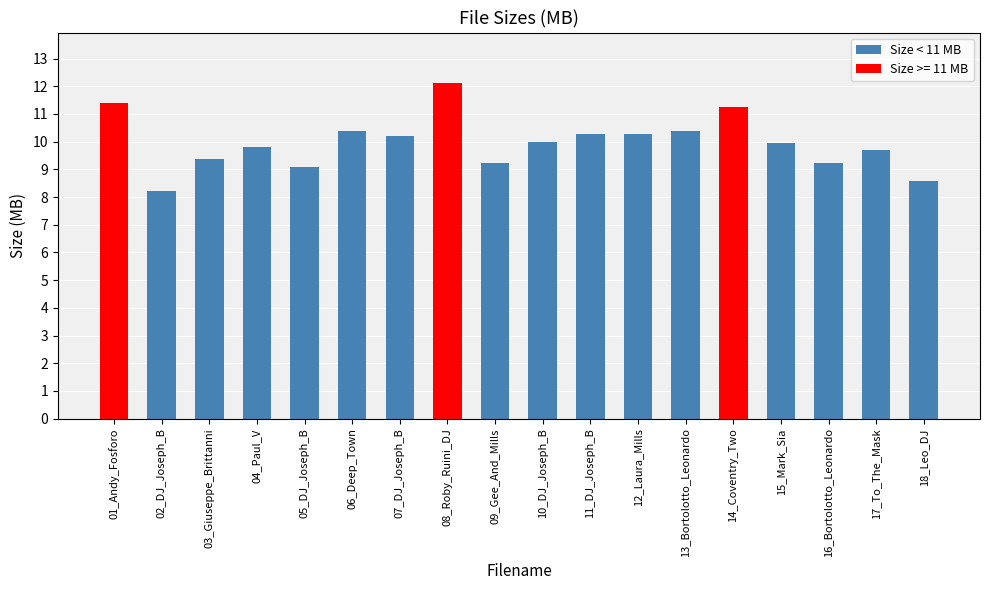

Where does the data first go above 9?

01_Andy_Fosforo